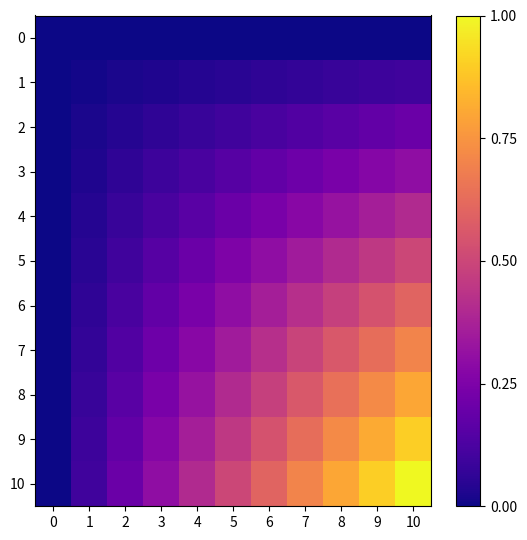

At which category is the sum across all series the highest?

10